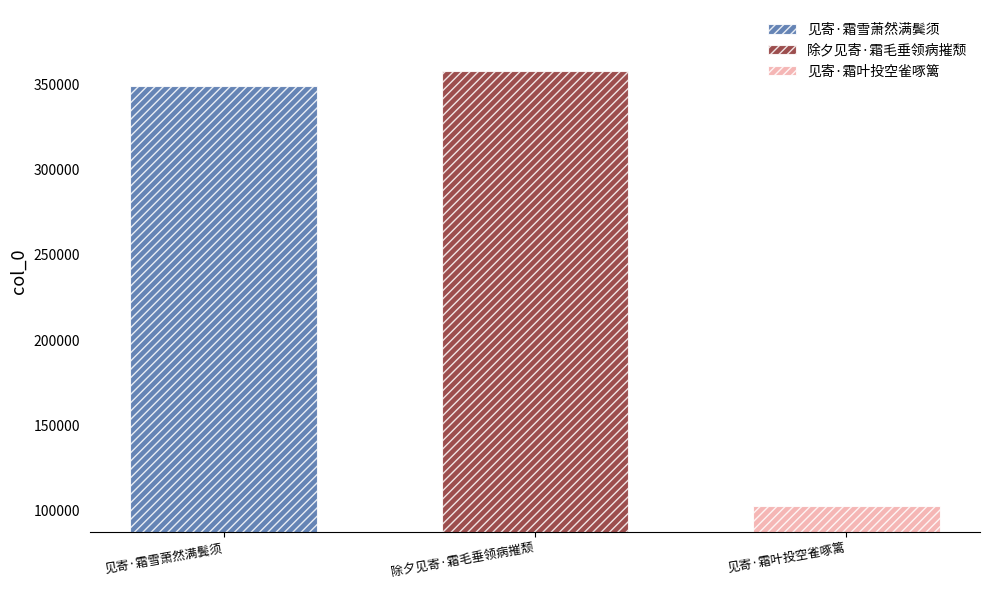

Rank the categories by 见寄·霜雪萧然满鬓须 value from highest to lowest.

除夕见寄·霜毛垂领病摧颓